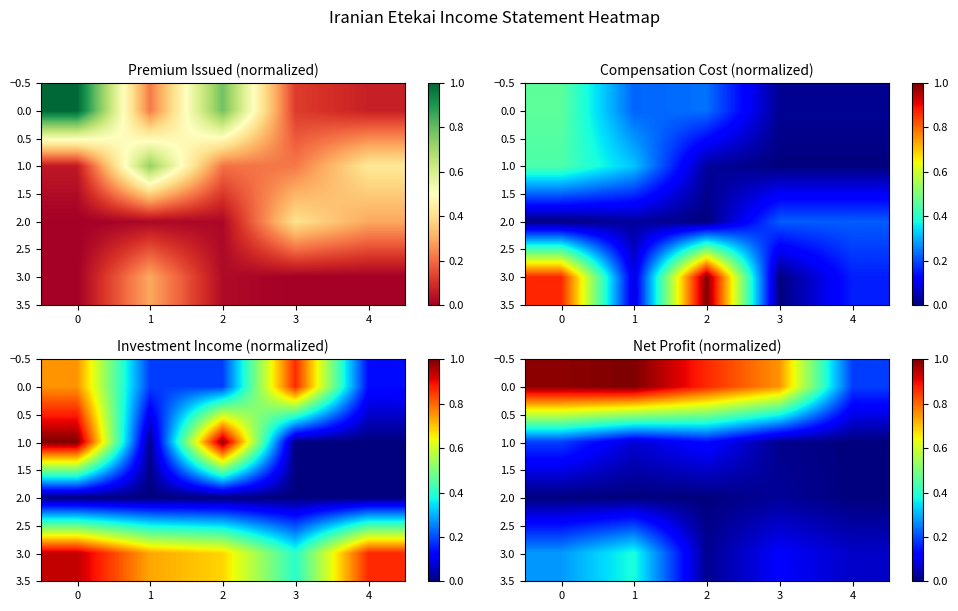

The 2.0 series shows 0.0 at 2. True or false?

True